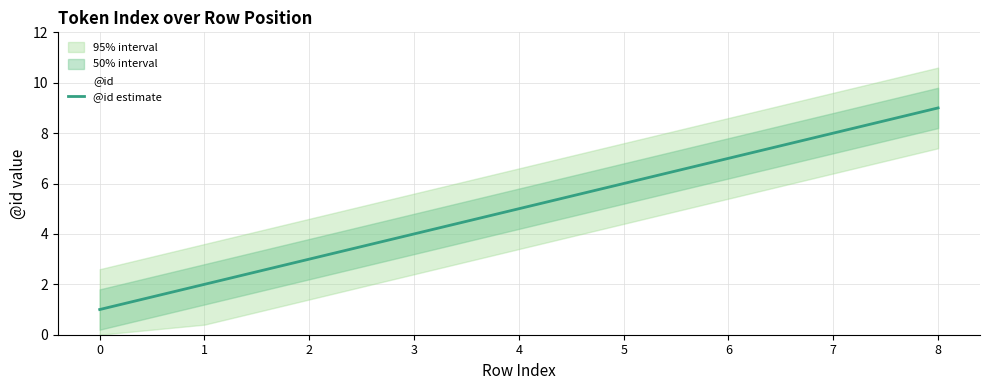

How many lines are shown in the chart?

1